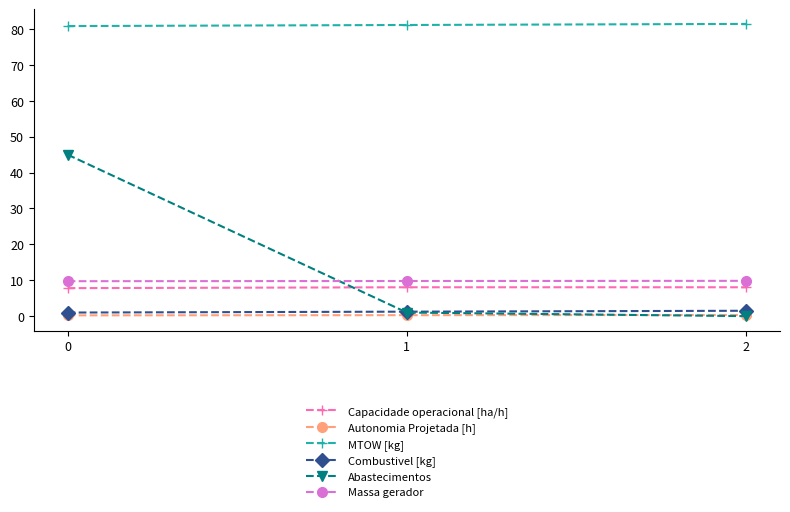

Is the value of Capacidade operacional [ha/h] at 0 greater than the value of MTOW [kg] at 1?

No